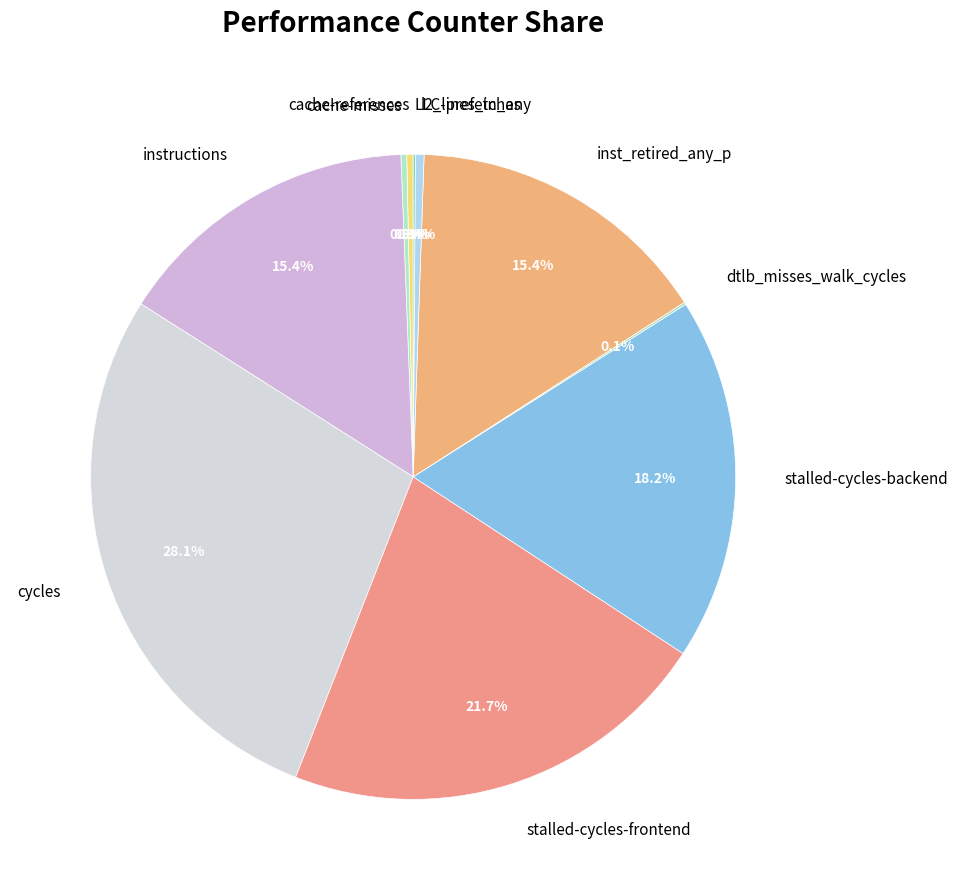

Which category has the biggest portion of the pie?

cycles